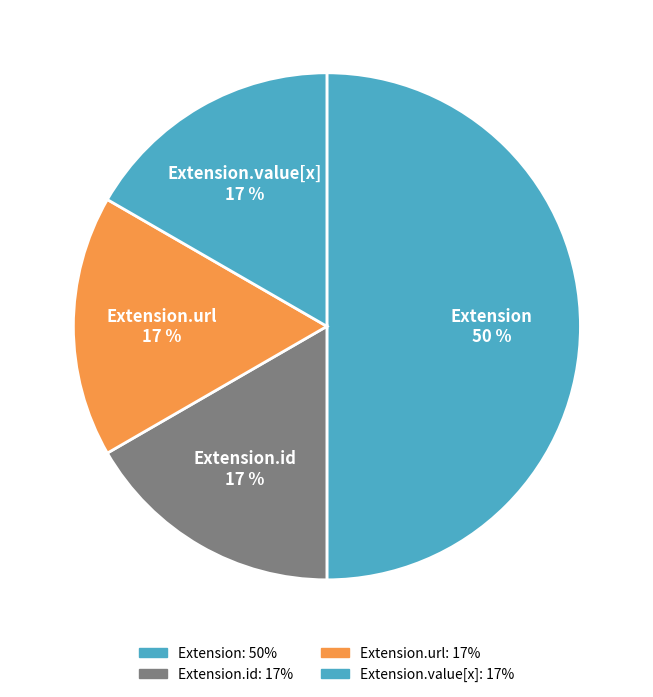

Do Extension.value[x] and Extension.url together represent more than half of the pie?

No